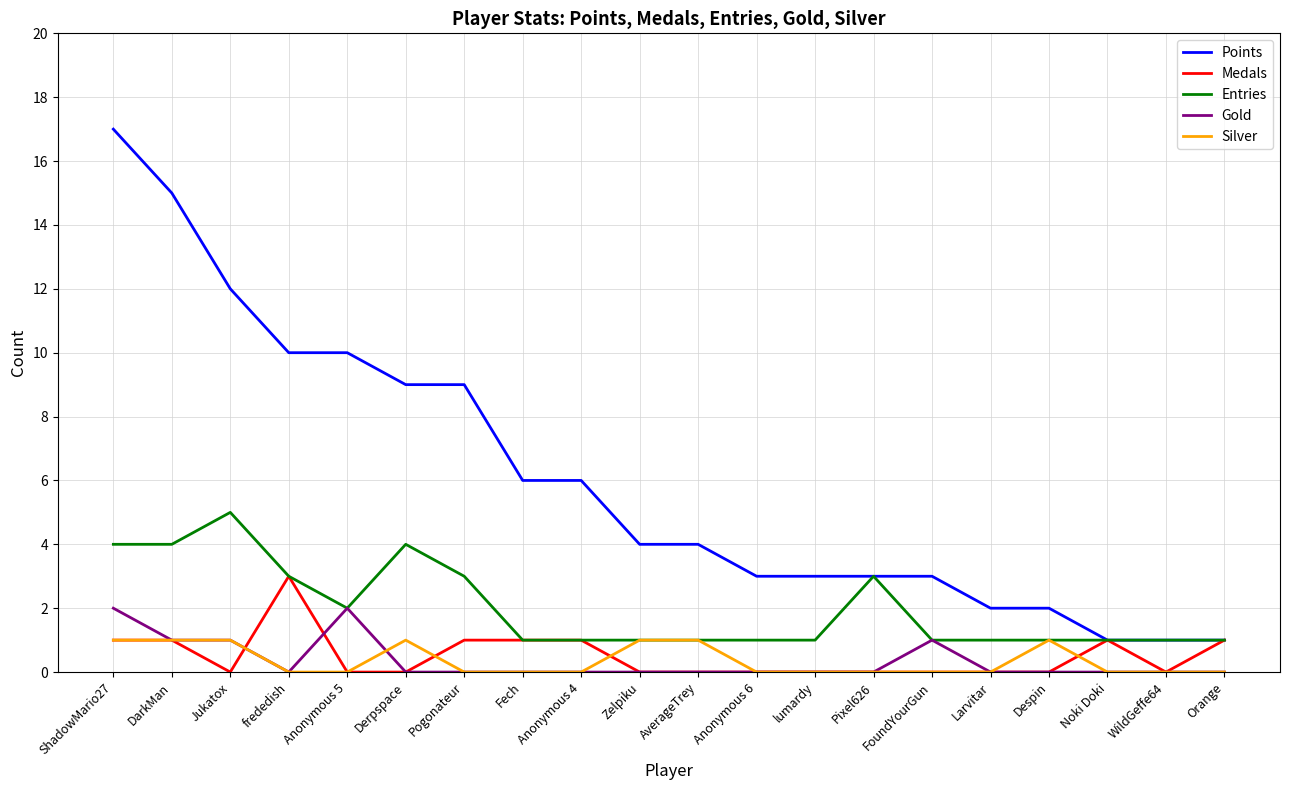

What is the maximum value shown in the chart?

17